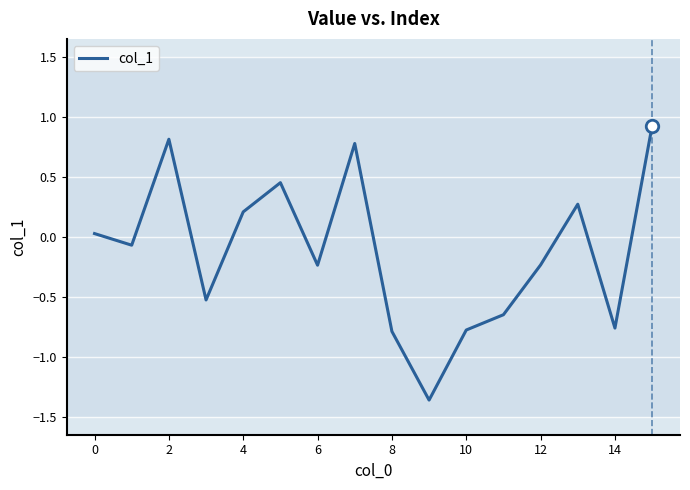

Does the chart display data point markers on the line(s)?

No